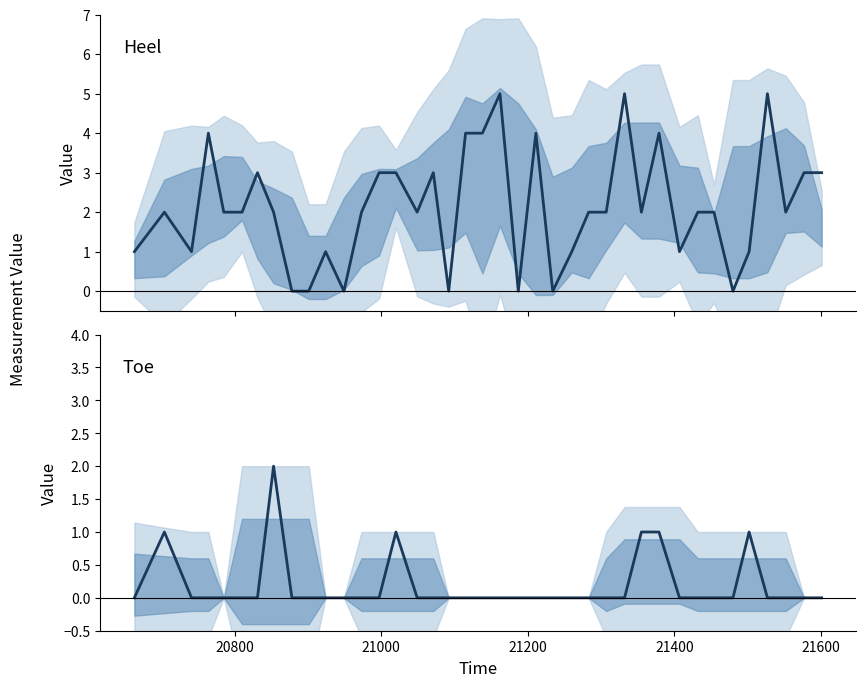

How many interior local peaks does the Toe series have?

4